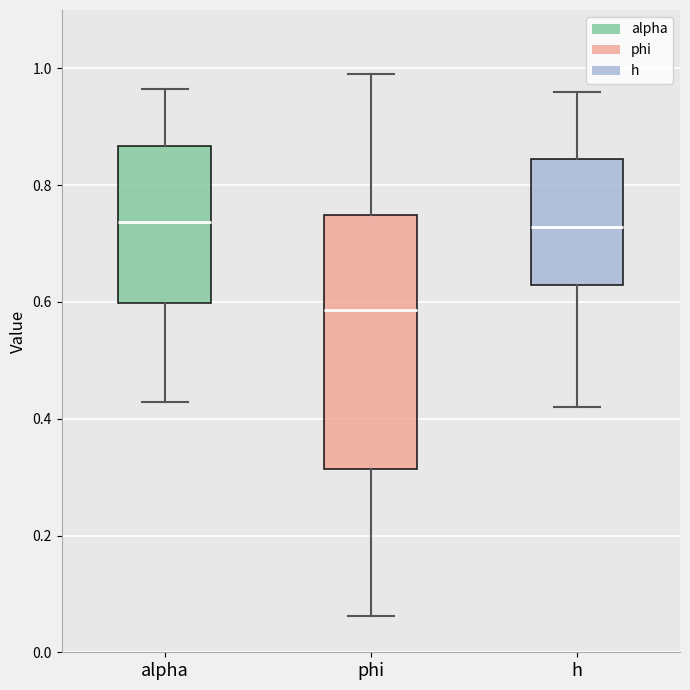

Which box's median line is the lowest?

phi